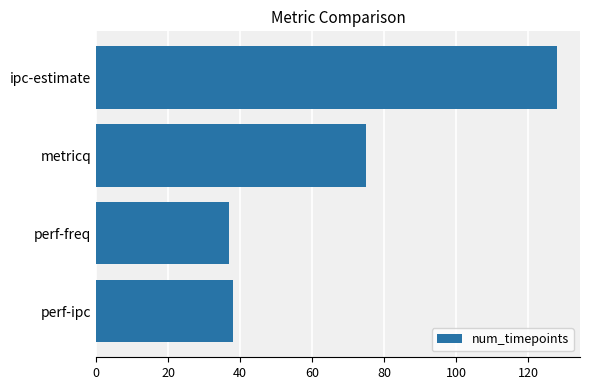

What is the difference between the values at metricq and ipc-estimate?

53